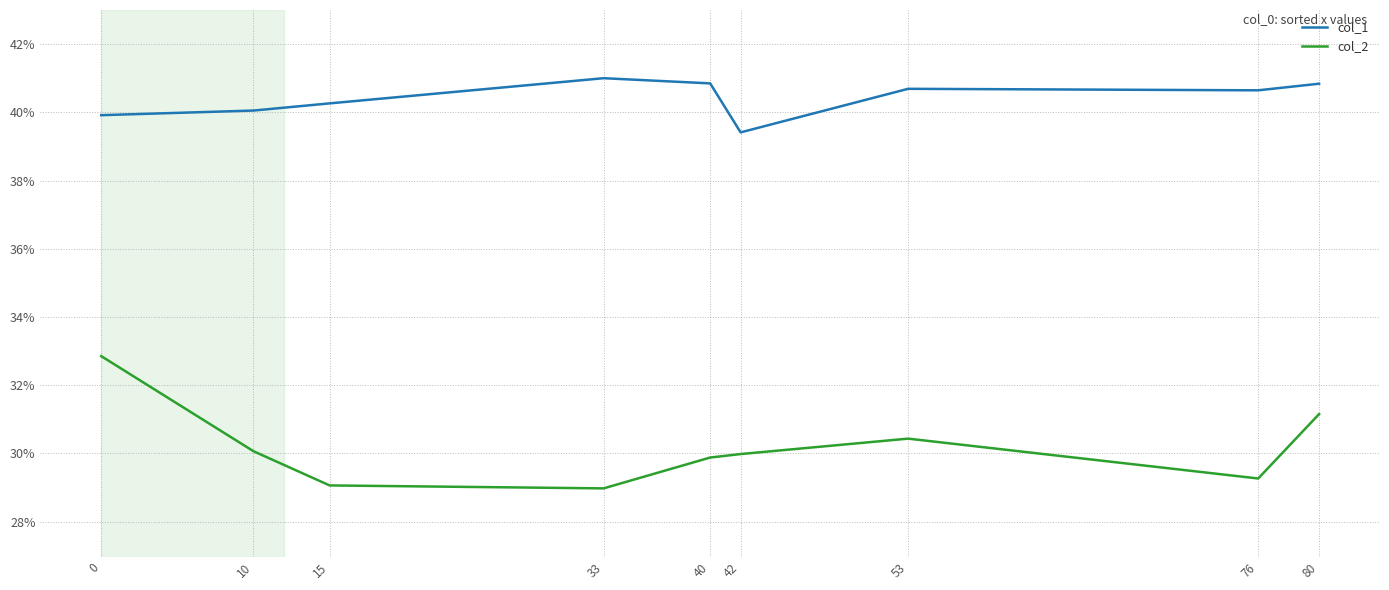

True or false: col_2 and col_1 intersect in this chart.

False